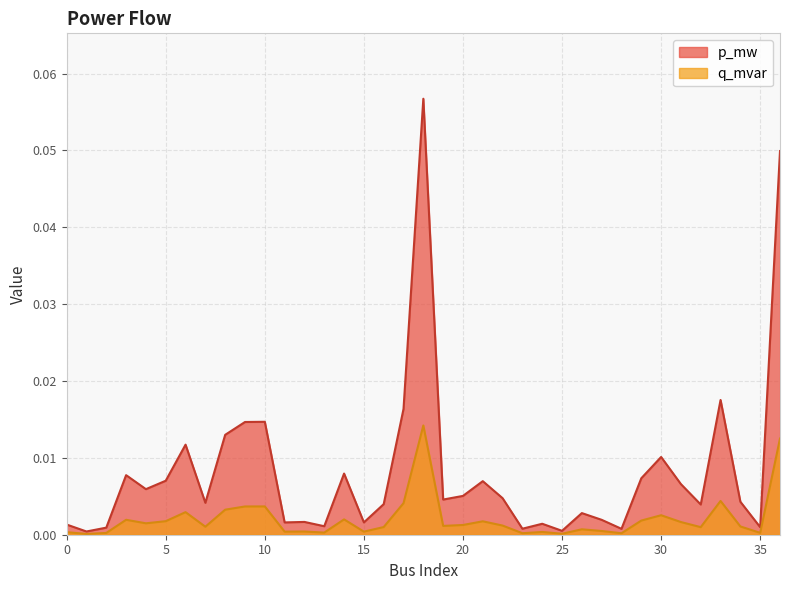

True or false: p_mw and q_mvar intersect in this chart.

False